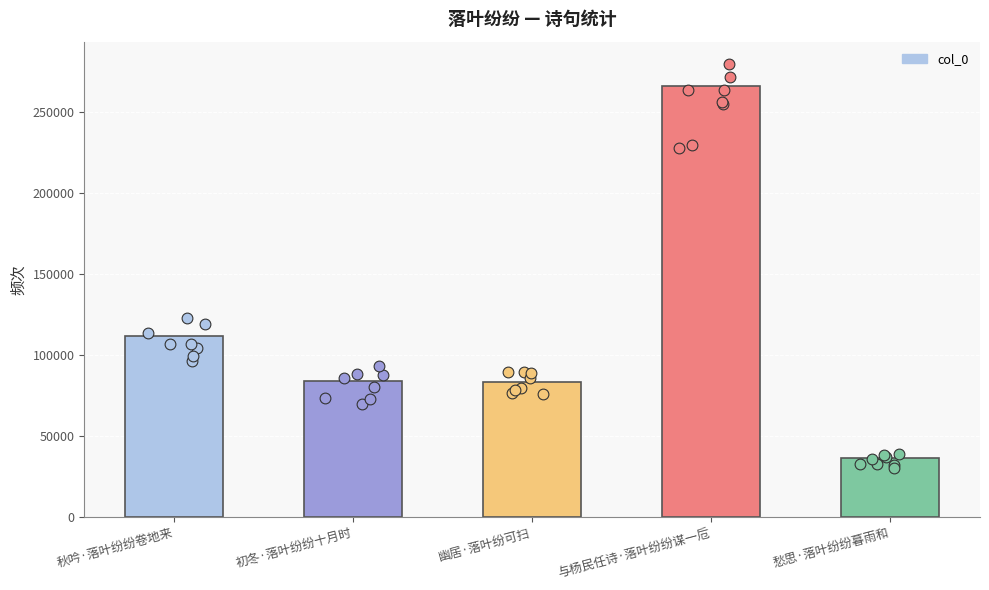

Between 与杨民任诗·落叶纷纷谋一卮 and 秋吟·落叶纷纷卷地来, which is larger?

与杨民任诗·落叶纷纷谋一卮